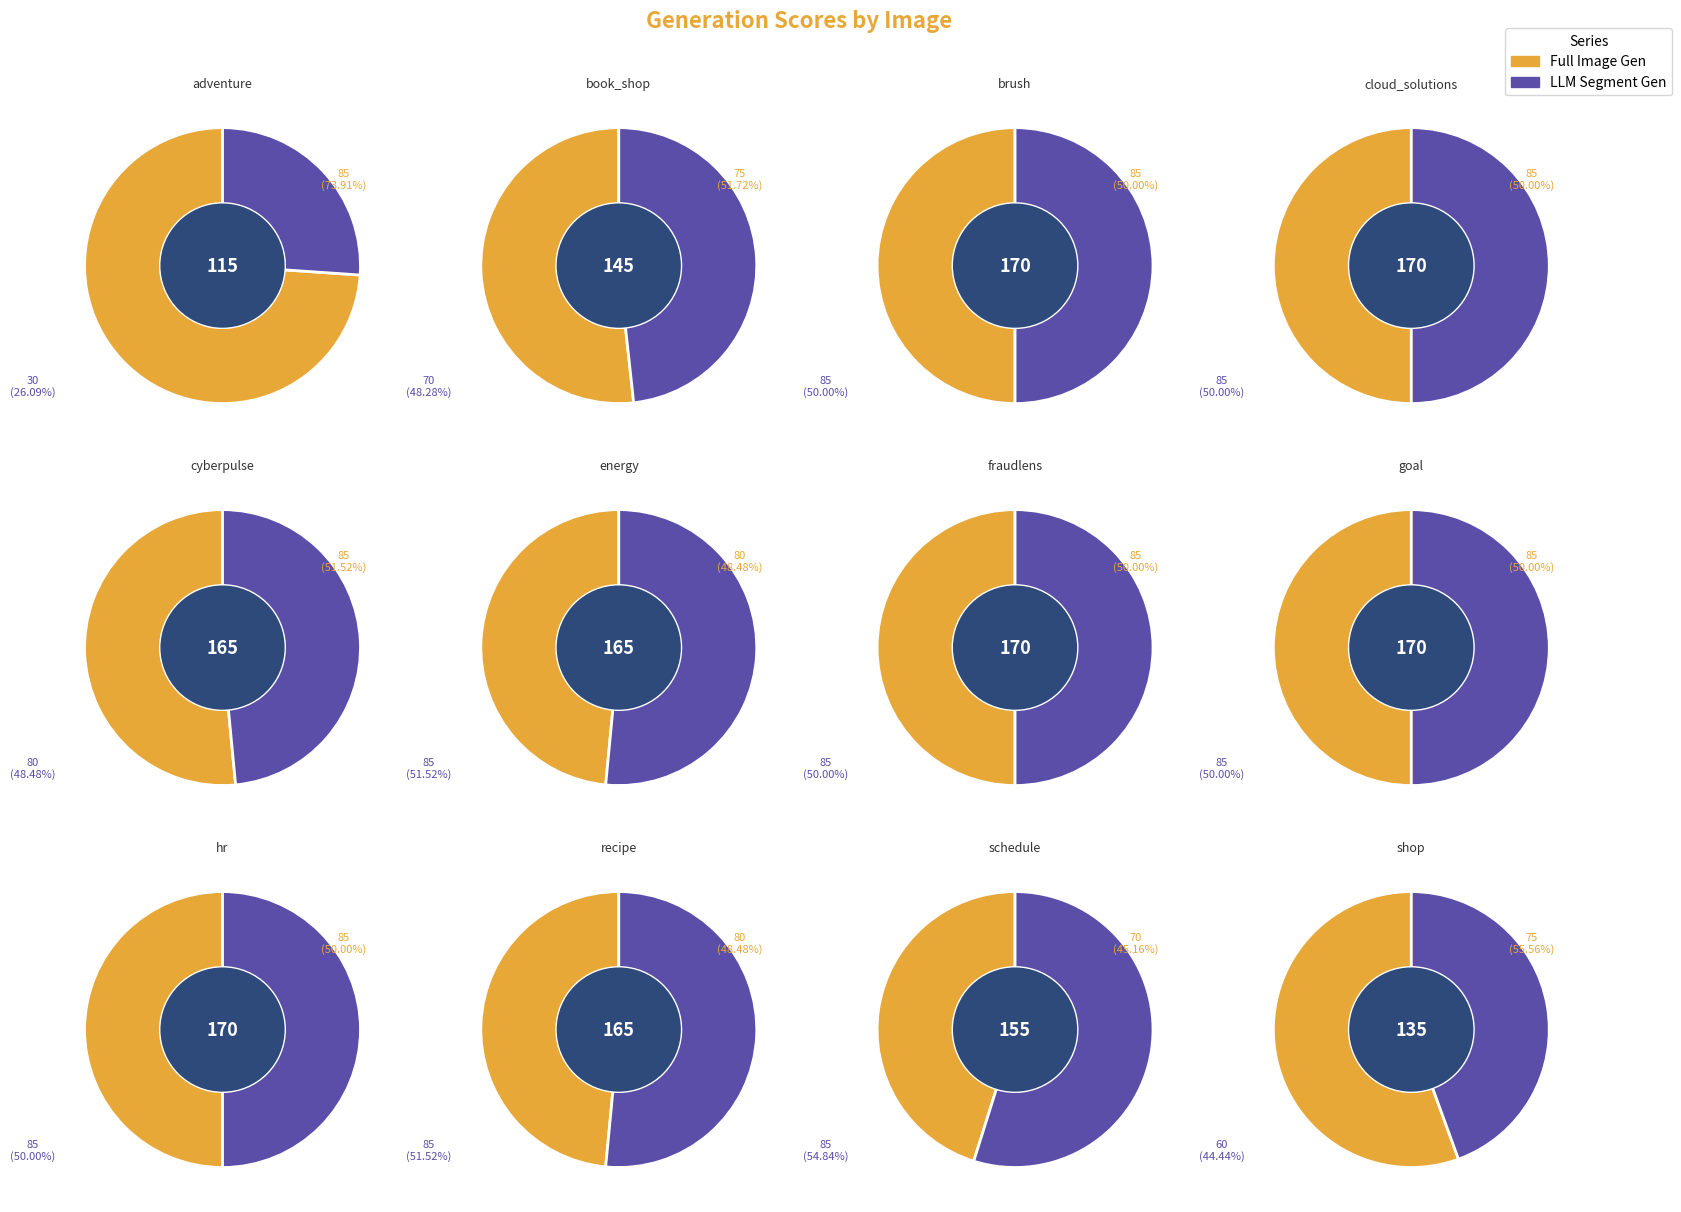

What percentage is the brush slice, to the nearest percent?

9%